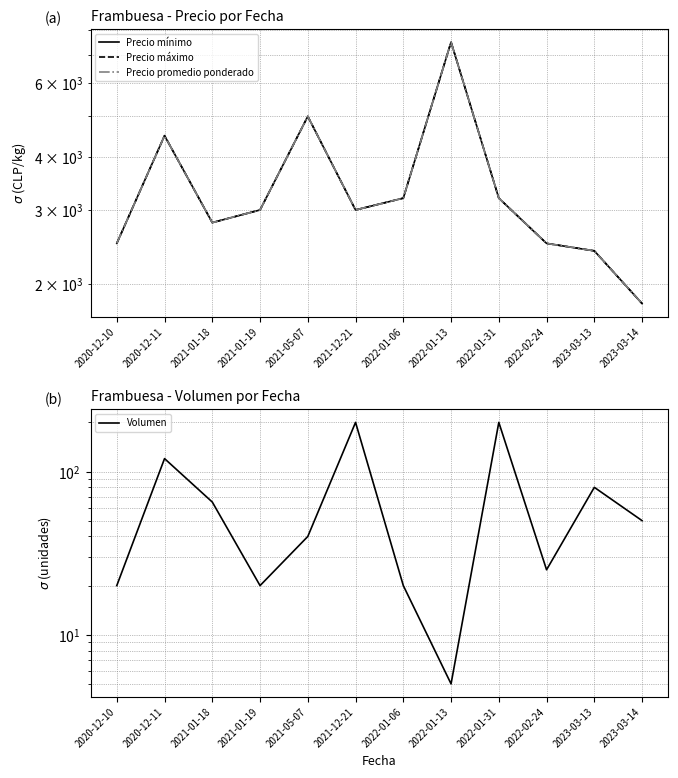

At how many categories does at least one series exceed 4531?

2